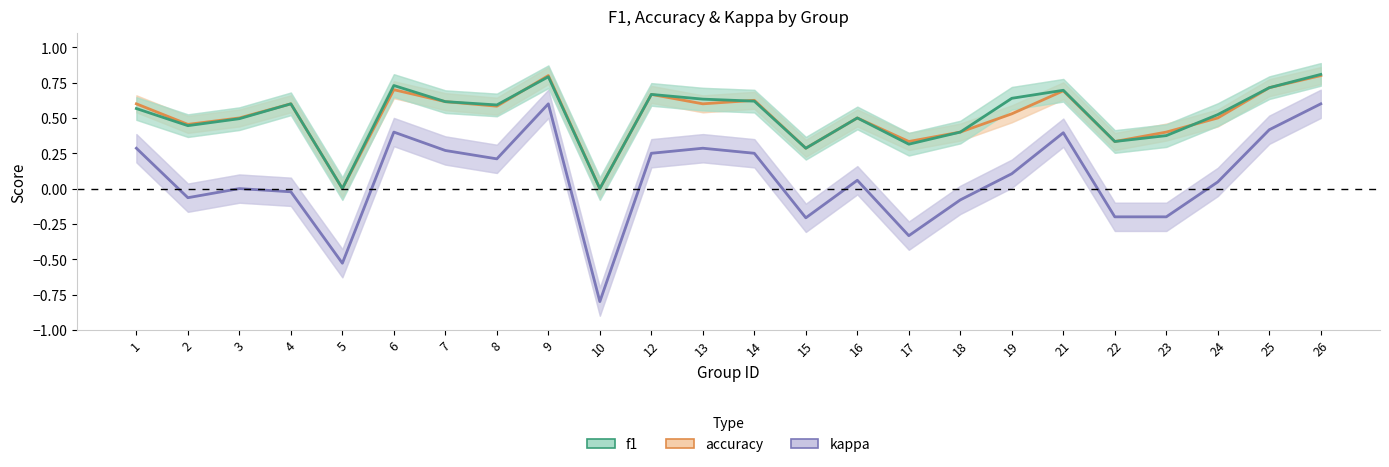

In f1, how many points are lower than both neighbors (excluding endpoints)?

7